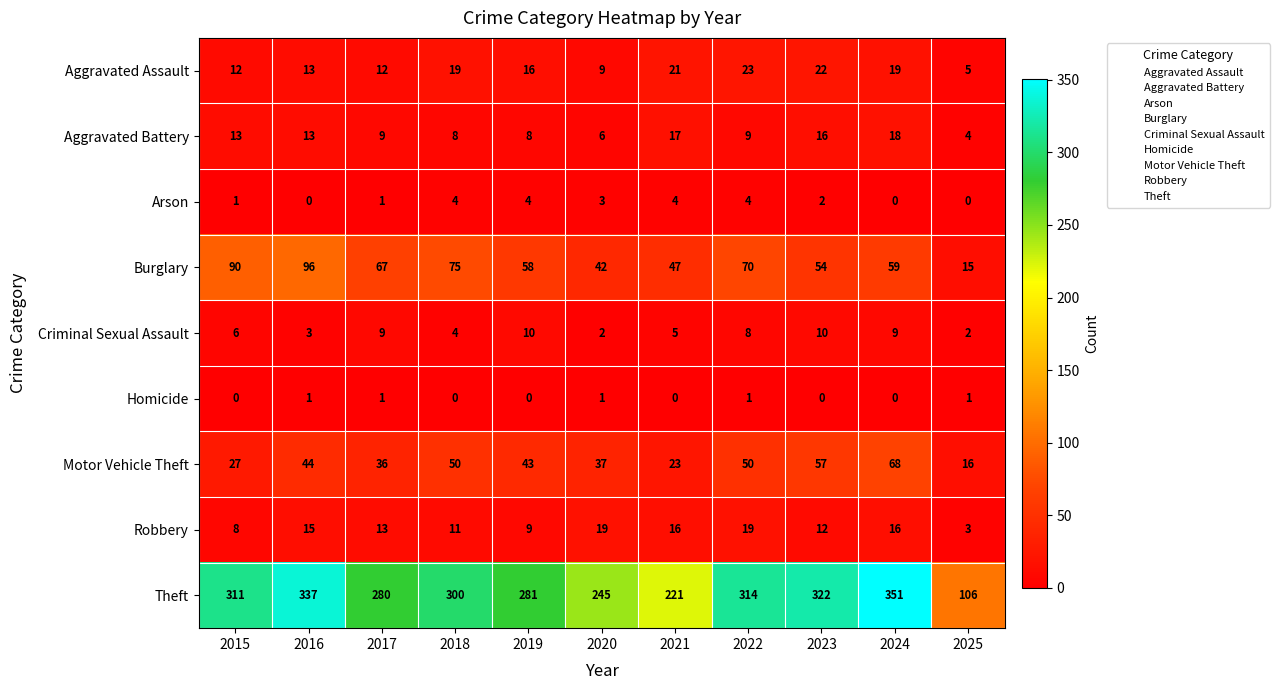

List the series in order of their peak value, highest first.

Theft, Burglary, Motor Vehicle Theft, Aggravated Assault, Robbery, Aggravated Battery, Criminal Sexual Assault, Arson, Homicide